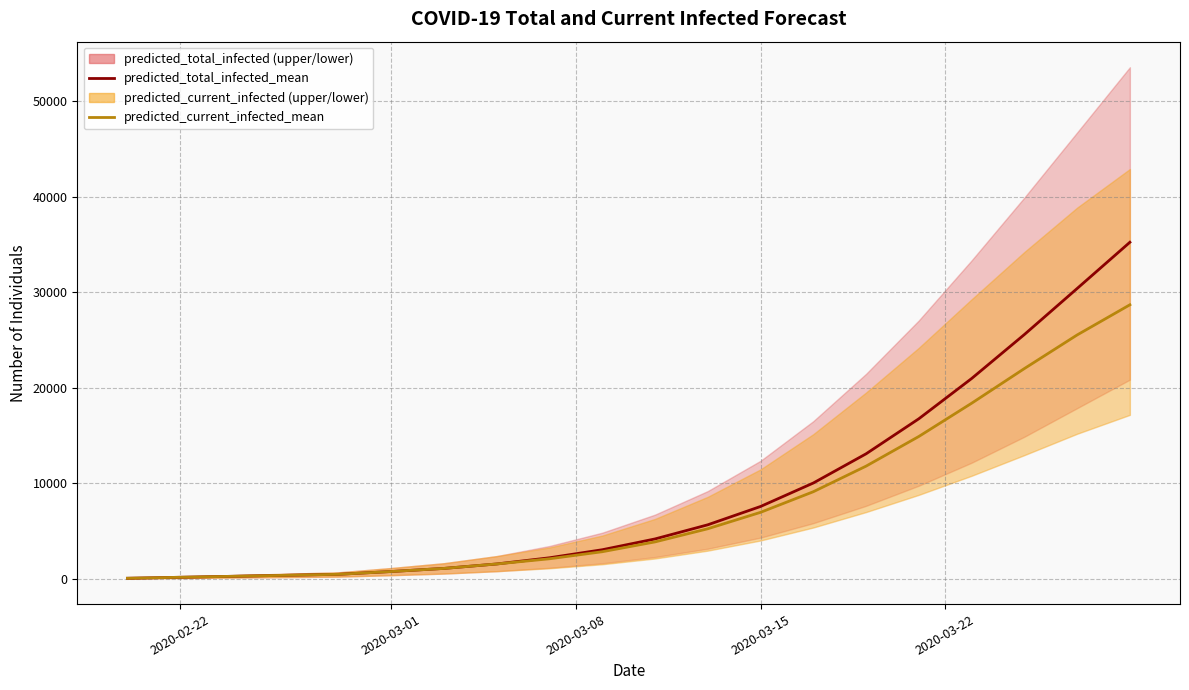

Rank the series by their maximum value, from highest to lowest.

predicted_total_infected_mean, predicted_current_infected_mean